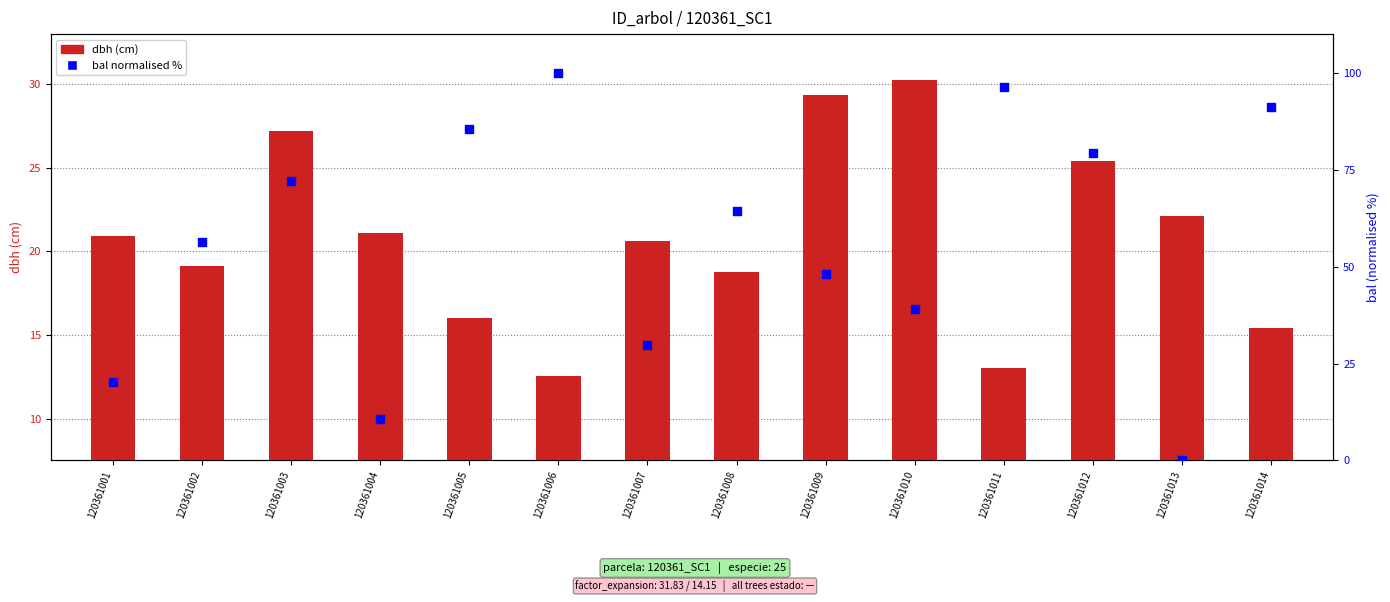

What are all the series names shown in the legend?

dbh (cm), bal (normalised %)